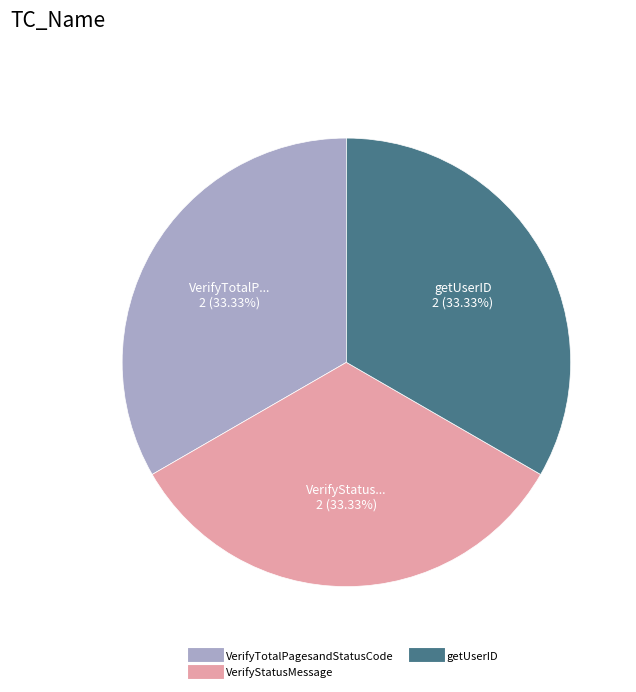

To the nearest percent, what is the difference between the largest and smallest slice percentages?

0%